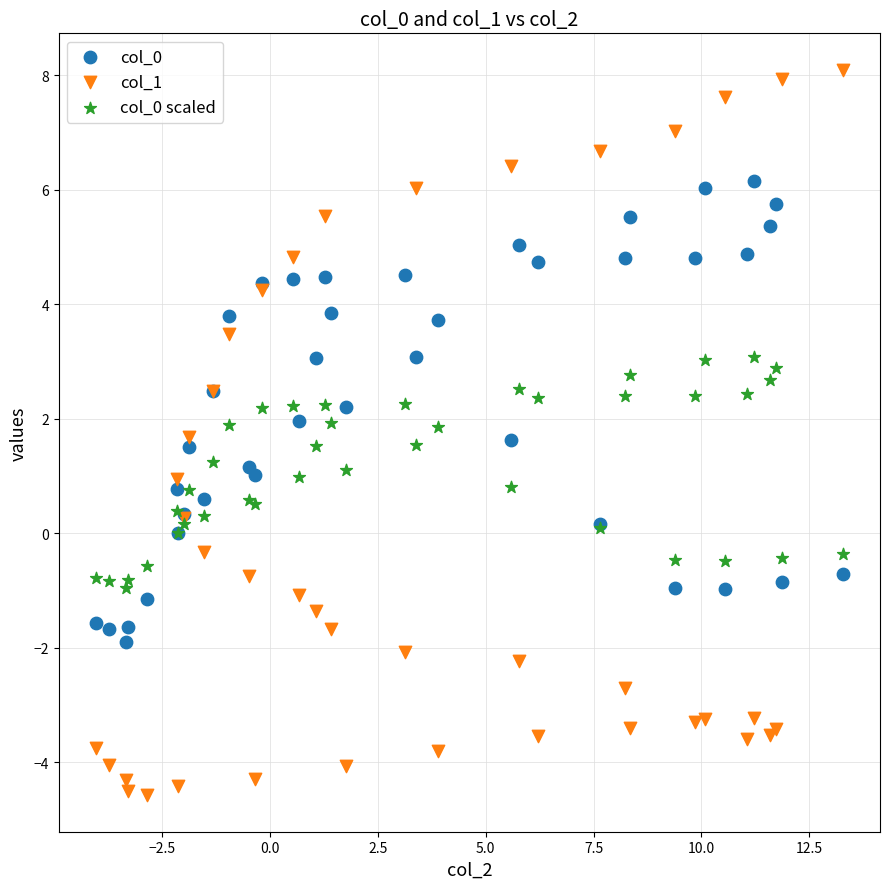

Which series reaches the maximum Y coordinate?

col_1